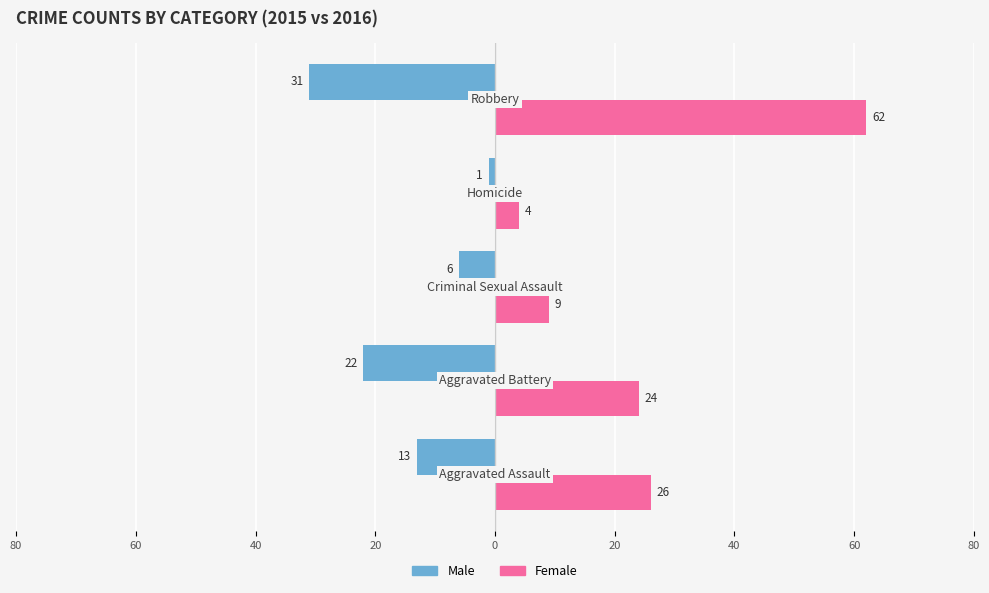

What are all the series names shown in the legend?

Male, Female